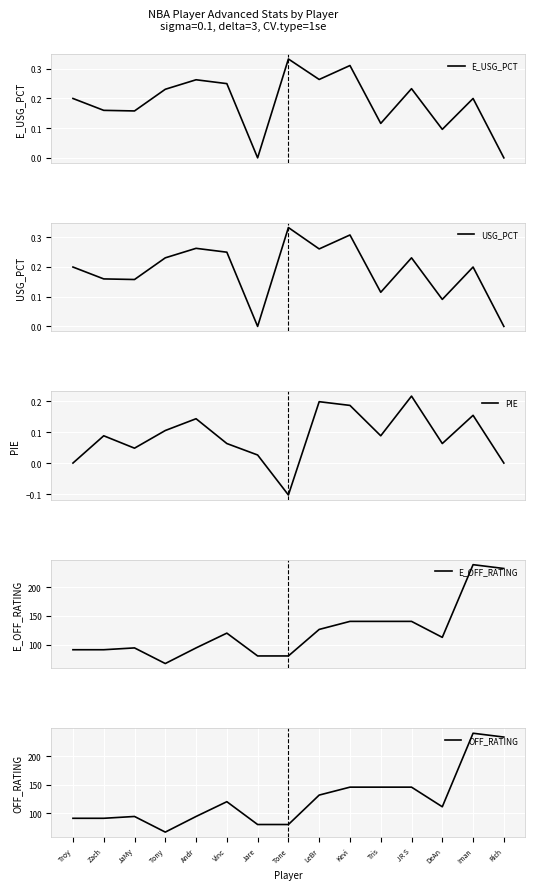

True or false: E_USG_PCT and USG_PCT cross at least once.

False